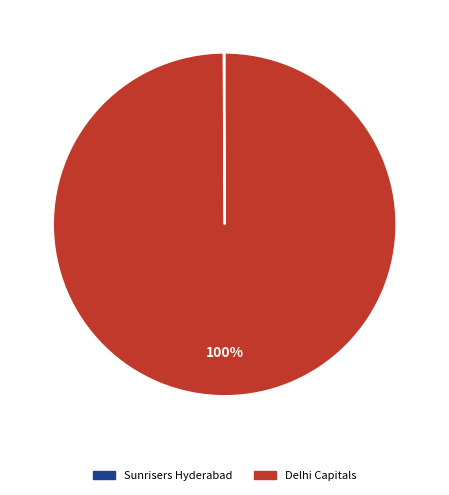

Which slice is the largest?

Delhi Capitals